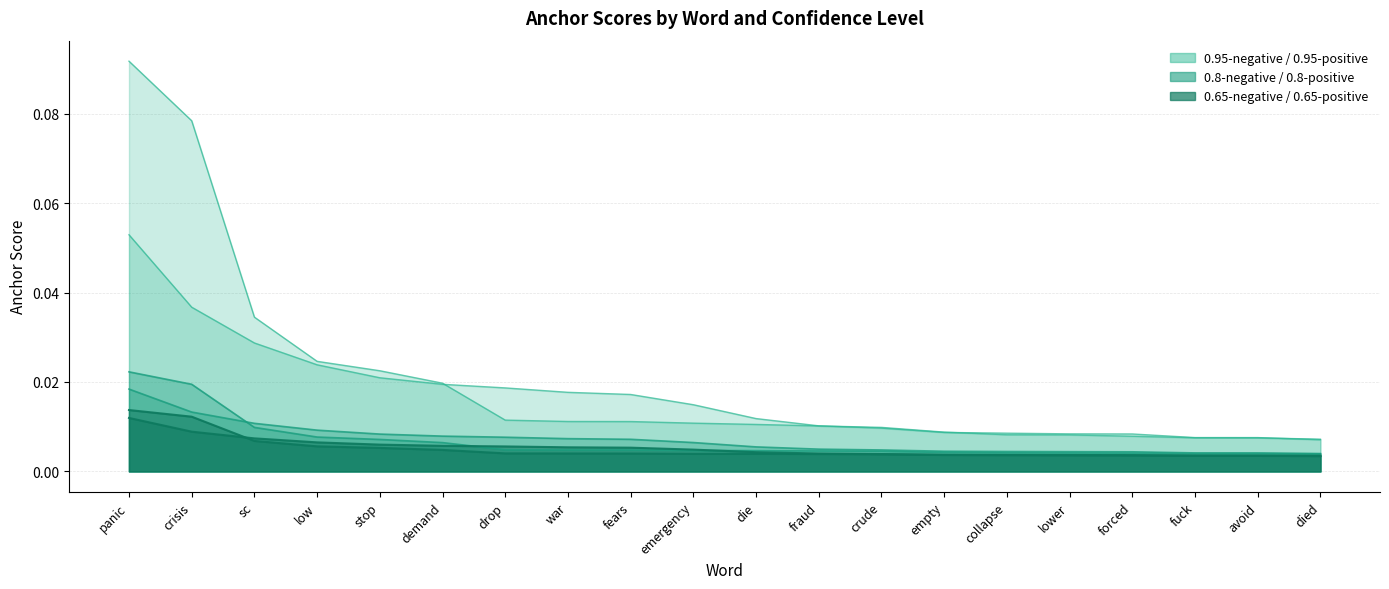

Which series has the largest range (max minus min)?

0.95-negative